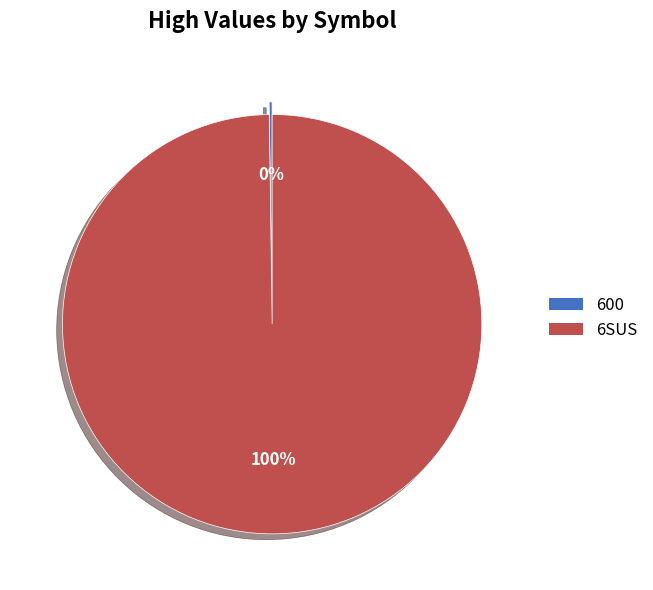

To the nearest percent, what is the difference between the largest and smallest slice percentages?

100%